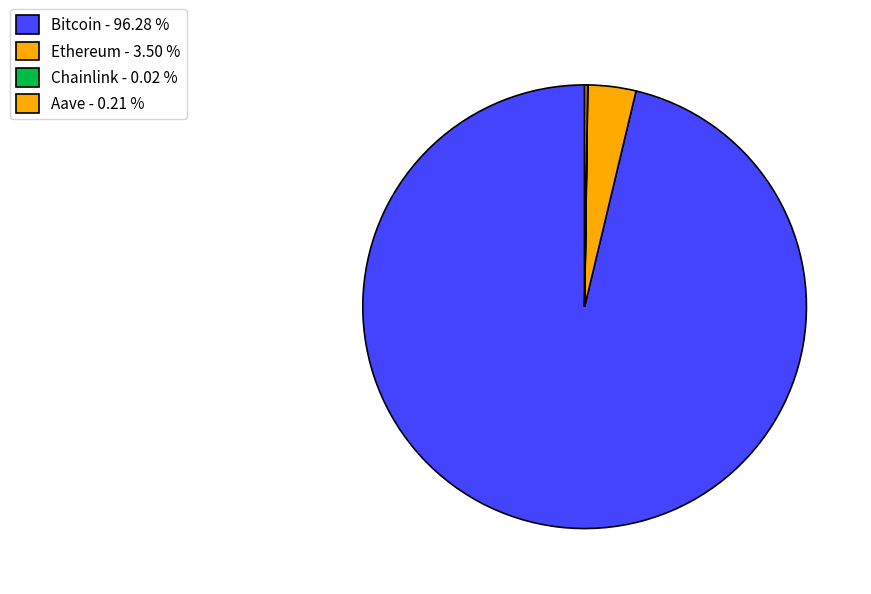

To the nearest percent, what is the difference between the Aave and Bitcoin slice percentages?

96%